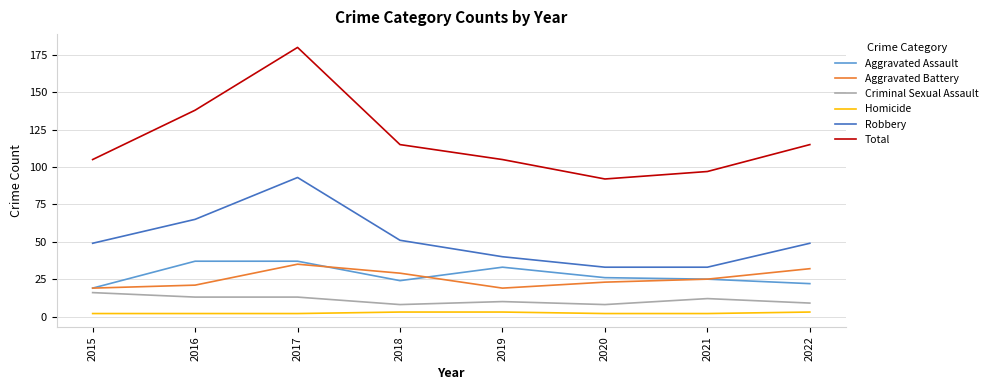

True or false: Aggravated Battery and Robbery intersect in this chart.

False